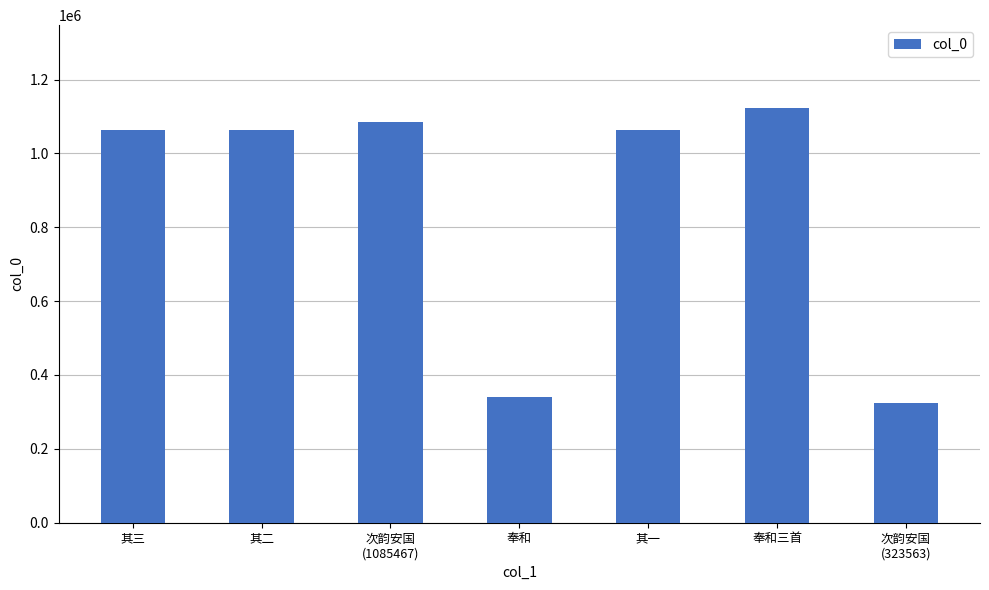

What is the change in value from 其三 to 其二?

-1